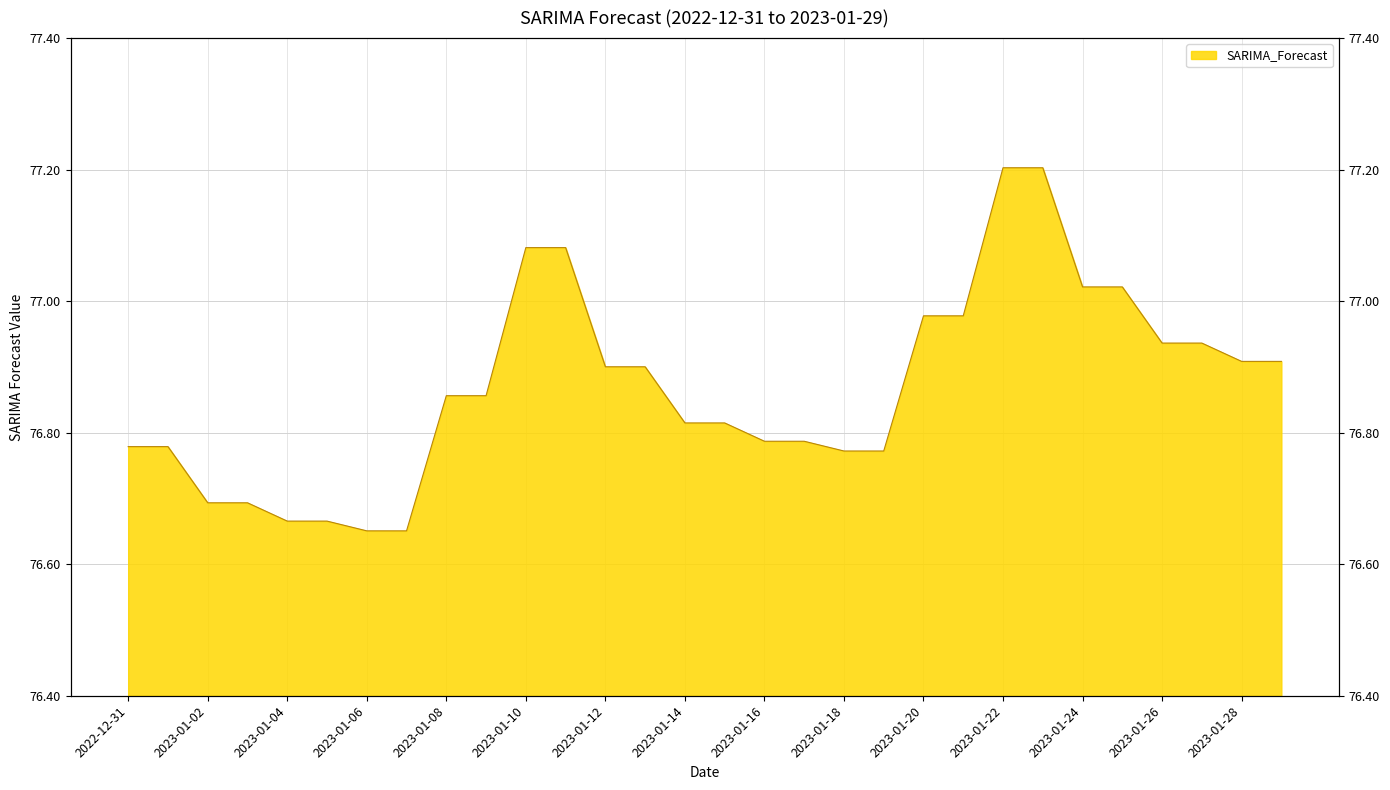

Rank the categories by value from lowest to highest.

2023-01-06, 2023-01-07, 2023-01-04, 2023-01-05, 2023-01-02, 2023-01-03, 2023-01-18, 2023-01-19, 2022-12-31, 2023-01-01, 2023-01-16, 2023-01-17, 2023-01-14, 2023-01-15, 2023-01-08, 2023-01-09, 2023-01-12, 2023-01-13, 2023-01-28, 2023-01-29, 2023-01-26, 2023-01-27, 2023-01-20, 2023-01-21, 2023-01-24, 2023-01-25, 2023-01-11, 2023-01-10, 2023-01-23, 2023-01-22